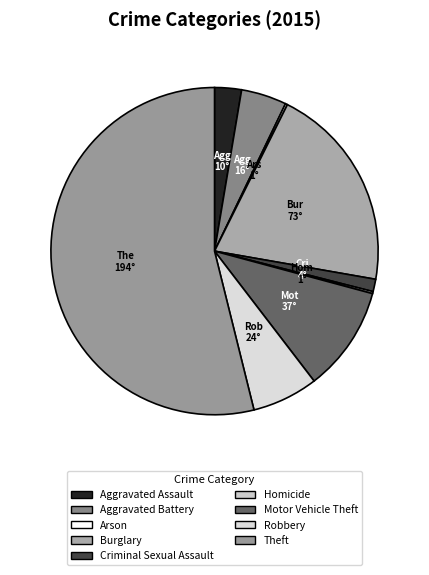

Rank the categories by value from lowest to highest.

Arson, Homicide, Criminal Sexual Assault, Aggravated Assault, Aggravated Battery, Robbery, Motor Vehicle Theft, Burglary, Theft